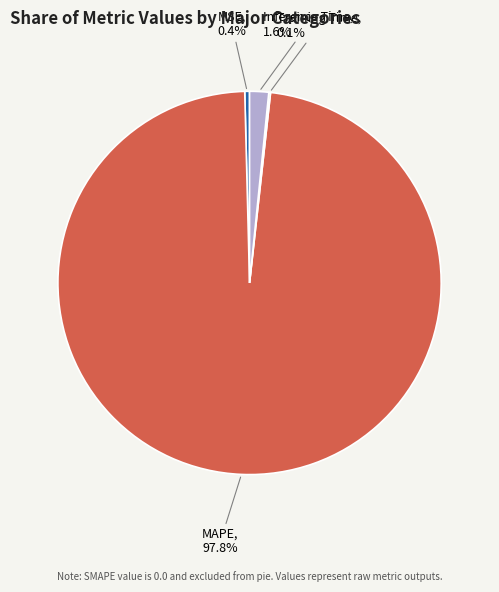

Which slice is the largest?

MAPE